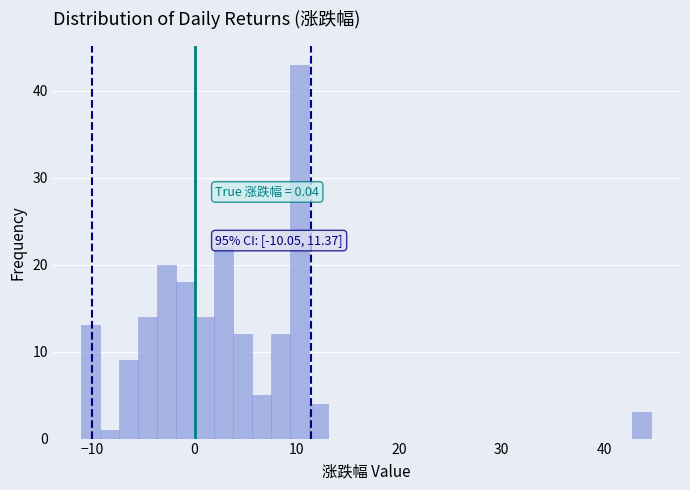

Read against the x-axis, roughly where is the centre of the tallest bar?

10